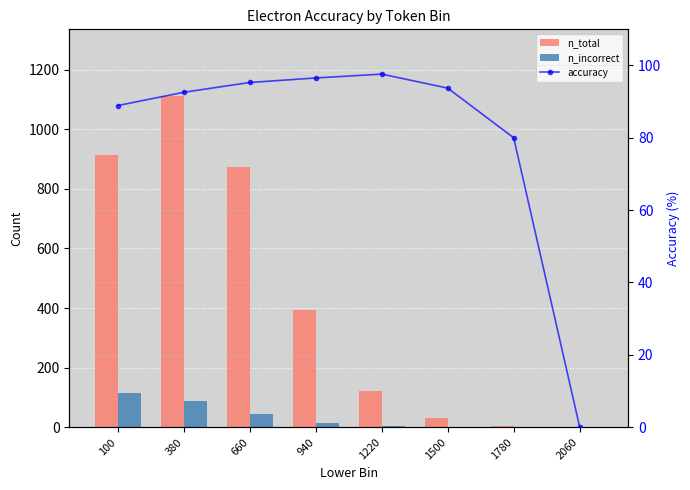

Which series has the largest total across all categories?

n_total